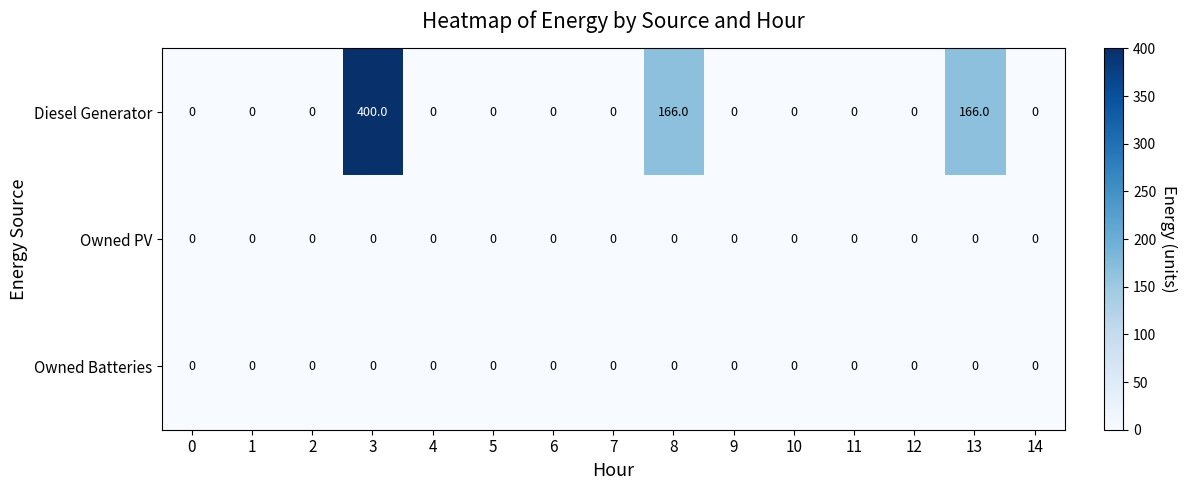

What is the difference between the second highest and minimum values in the Diesel Generator series?

166